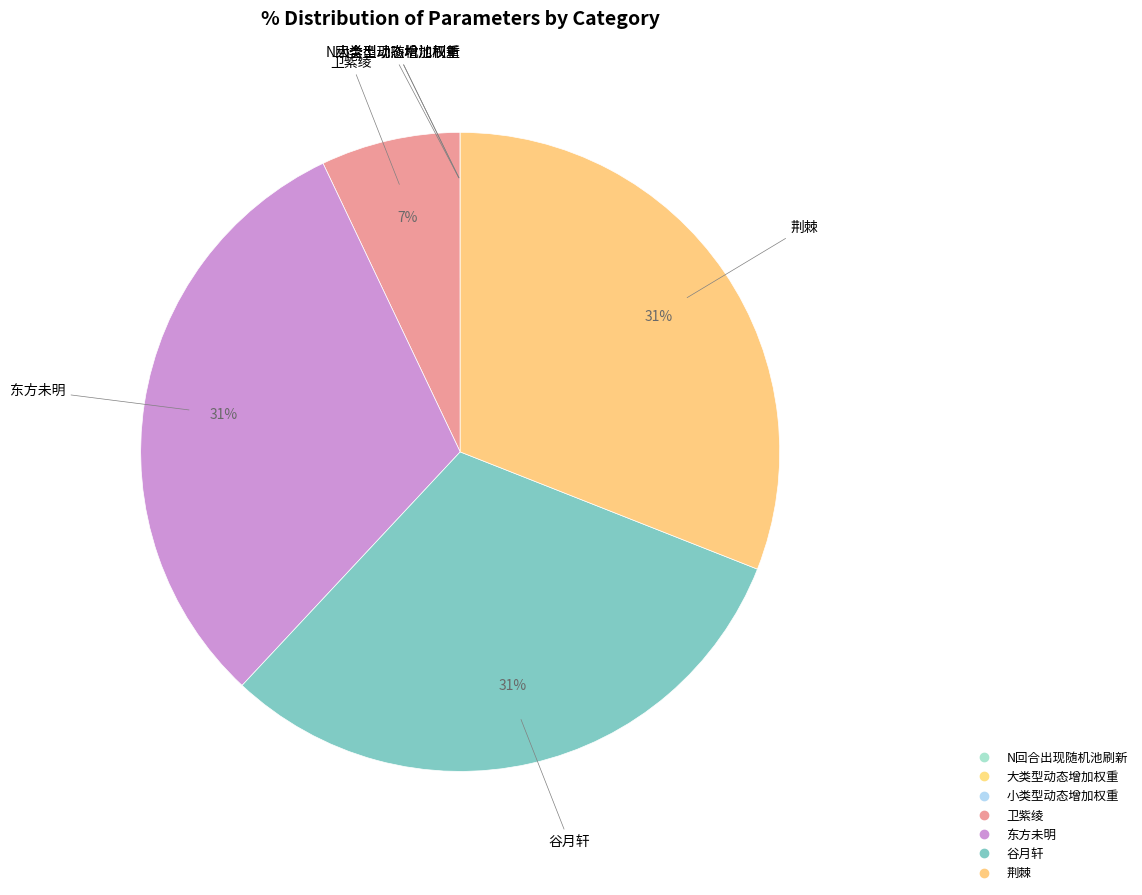

To the nearest percent, what percentage of the pie is 荆棘?

31%